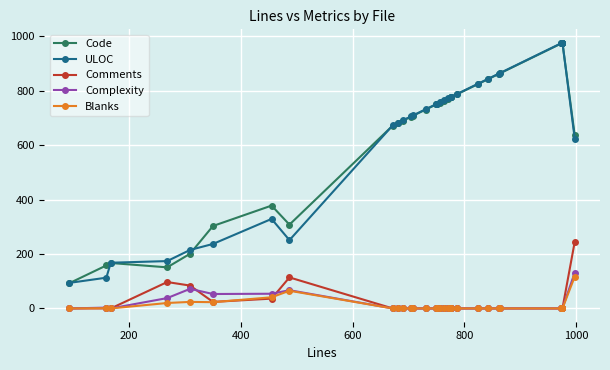

Reading right to left, transcribe all the data shown in this chart.

Code: 636	976	976	976	976	976	974	864	862	842	824	788	777	777	771	764	756	751	750	731	709	705	690	682	672	308	378	303	201	151	167	158	93
ULOC: 624	977	977	977	977	977	975	865	863	843	825	789	778	778	772	765	757	752	751	732	710	706	691	683	673	251	329	237	215	174	168	113	94
Comments: 245	0	0	0	0	0	0	0	0	0	0	0	0	0	0	0	0	0	0	0	0	0	0	0	0	114	36	24	84	97	0	0	0
Complexity: 132	0	0	0	0	0	0	0	0	0	0	0	0	0	0	0	0	0	0	0	0	0	0	0	0	67	54	53	72	38	0	3	0
Blanks: 117	0	0	0	0	0	0	0	0	0	0	0	0	0	0	0	0	0	0	0	0	0	0	0	0	65	41	23	24	20	0	1	0